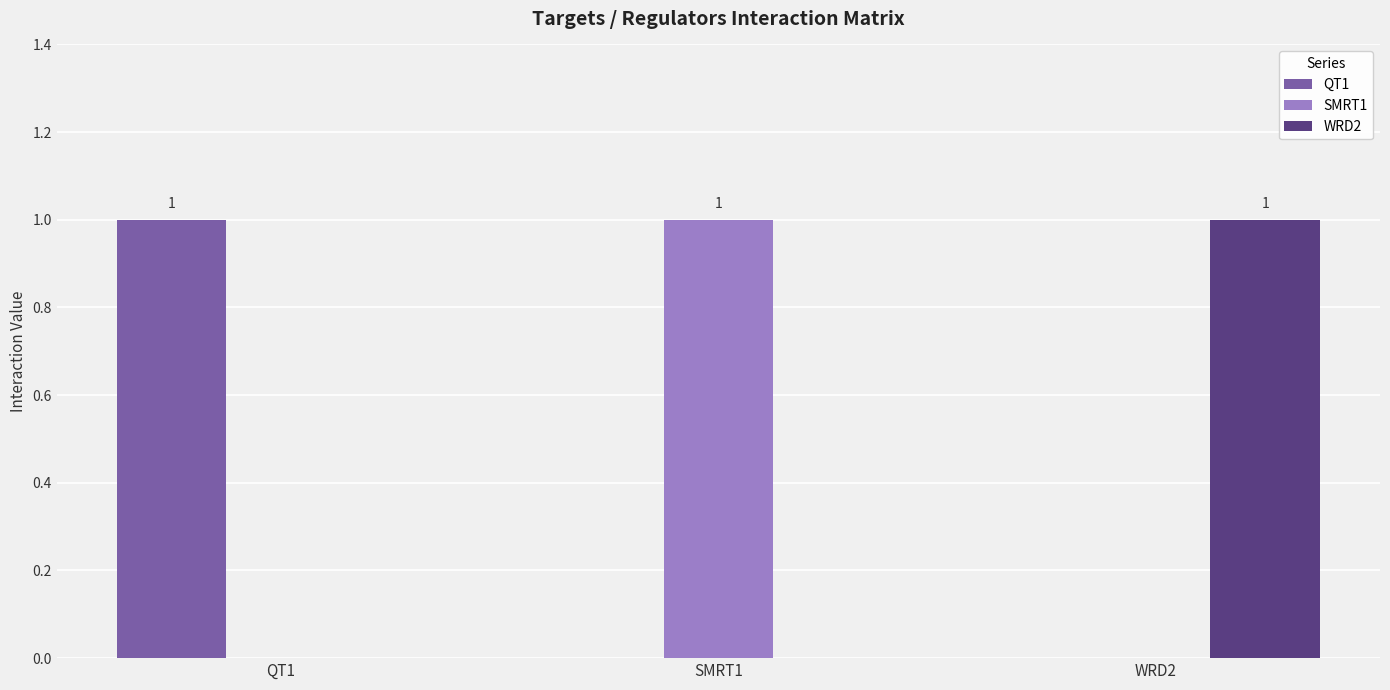

Reading left to right, list all the values displayed in this chart.

QT1: 1	0	0
SMRT1: 0	1	0
WRD2: 0	0	1